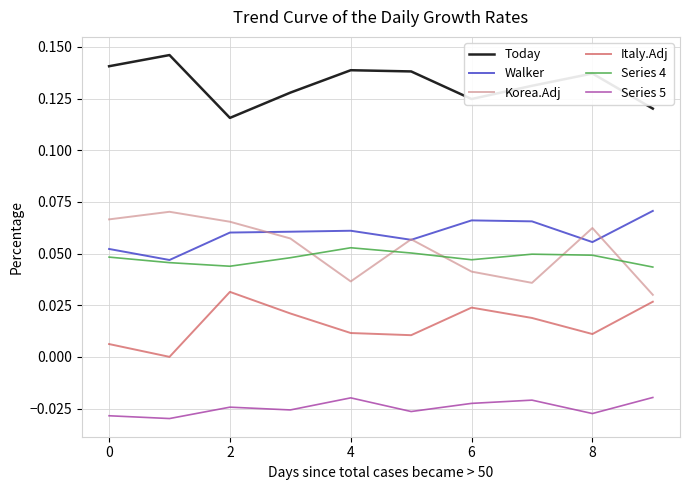

Which series has the largest range (max minus min)?

Korea.Adj